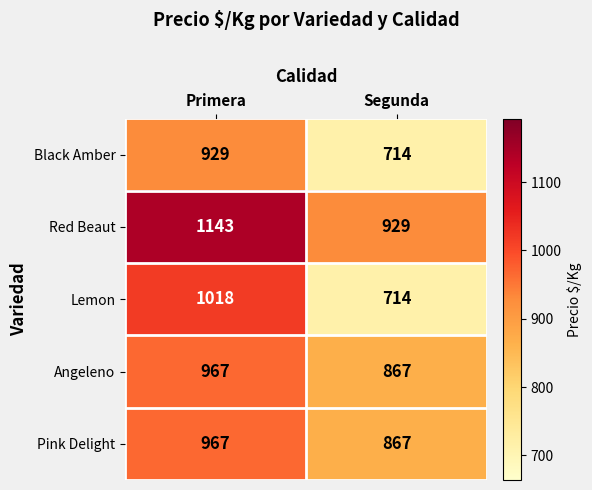

What is the difference between the highest and lowest values at Primera?

214